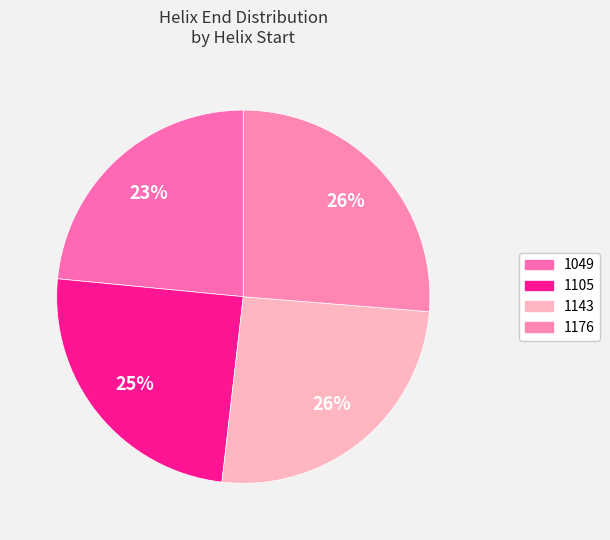

Is there any slice that represents more than half of the pie?

No